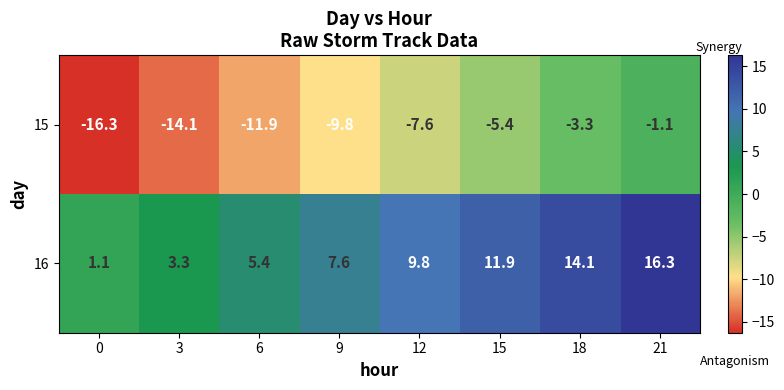

Reading right to left, extract all data points from this chart.

15: -1.1	-3.3	-5.4	-7.6	-9.8	-11.9	-14.1	-16.3
16: 16.3	14.1	11.9	9.8	7.6	5.4	3.3	1.1